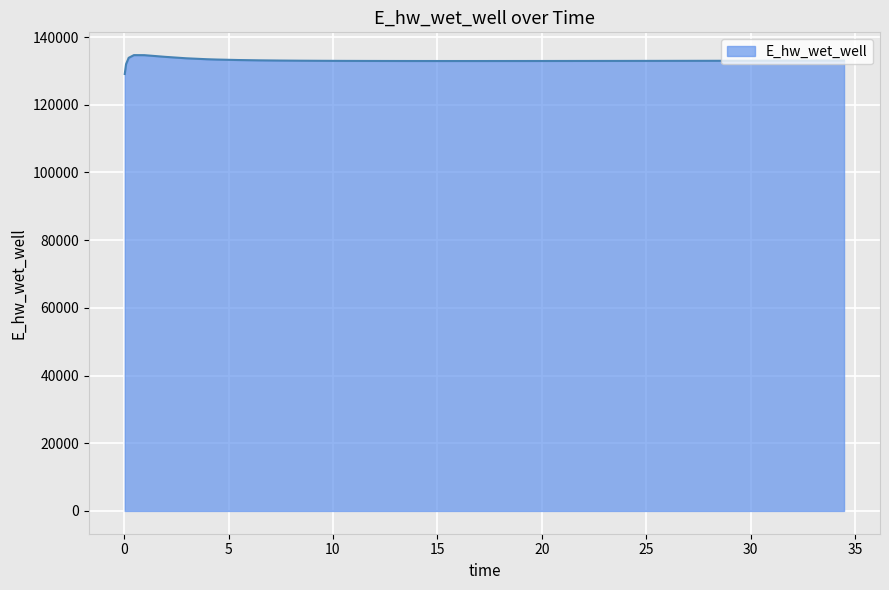

What is the greatest value displayed?

134661.1